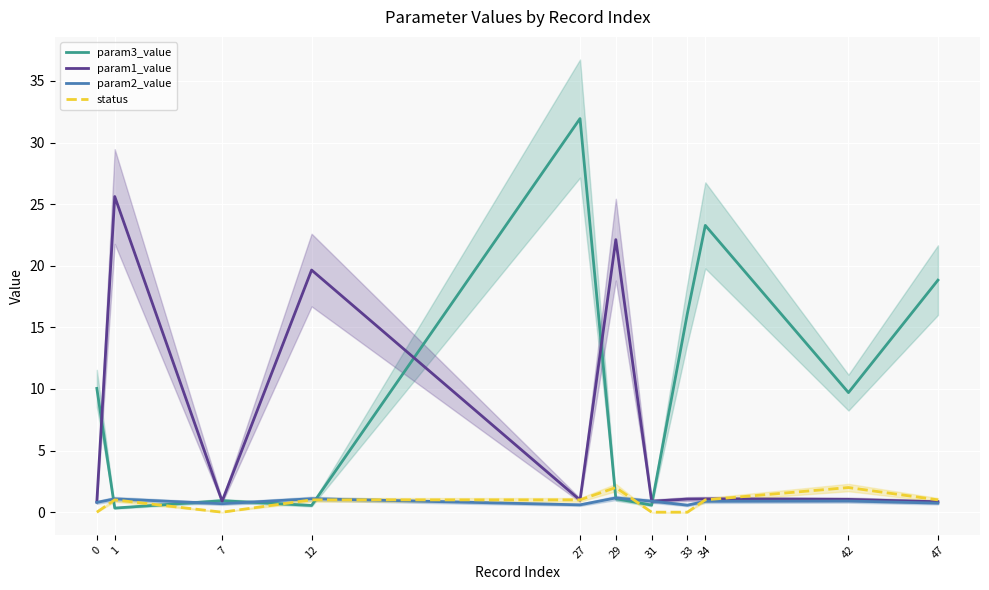

What is the difference between the param3_value values at 33 and 29?

15.0